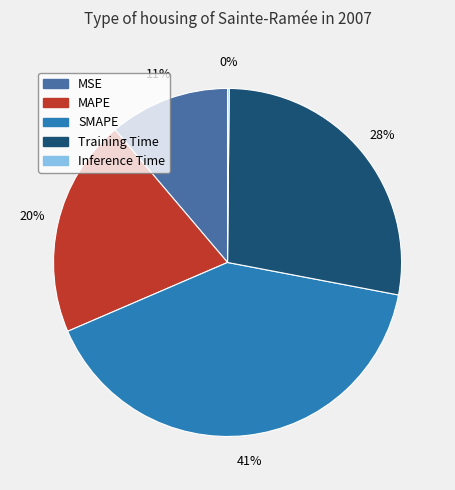

Does Training Time account for over 50% of the chart?

No